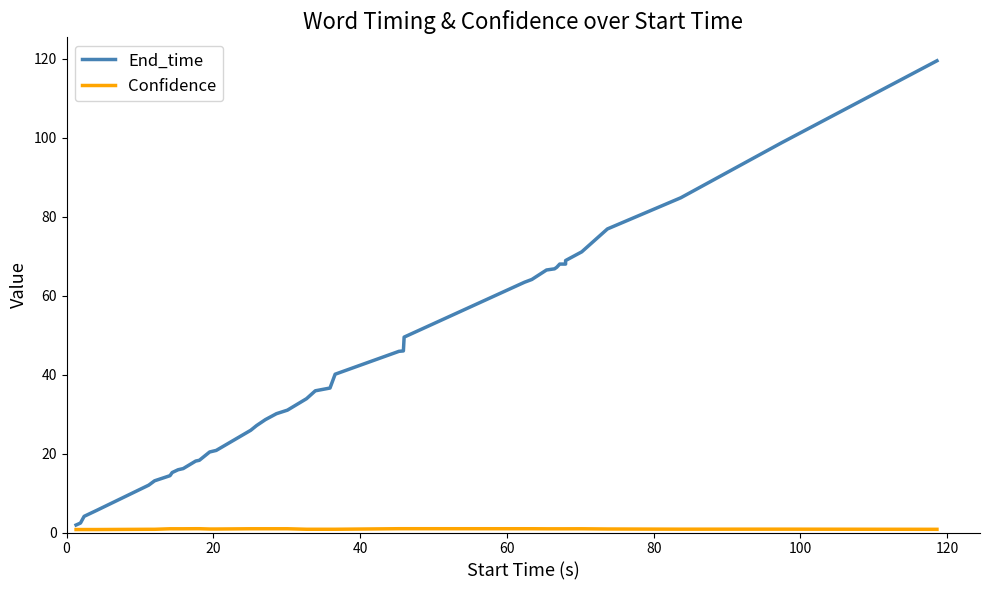

Which series has the largest total across all categories?

End_time